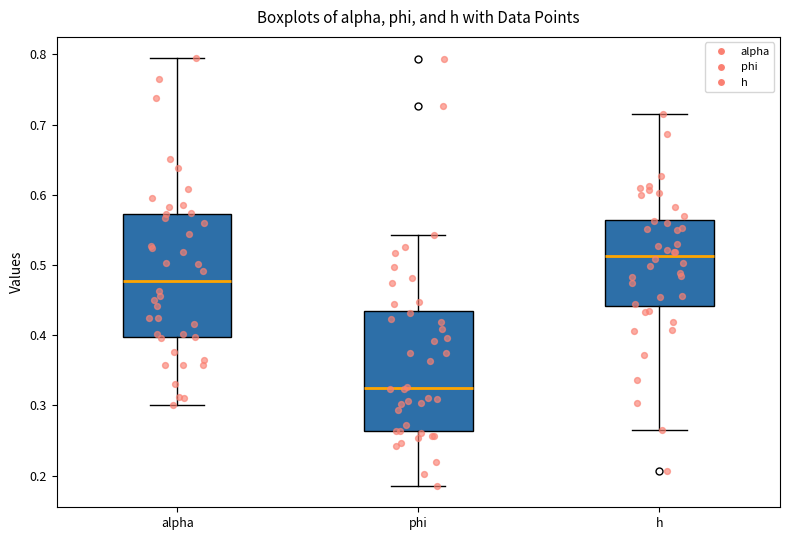

Where does the upper whisker of the box for h end on the y-axis? The values are not printed on the chart, so give them approximately, as read against the axis.

0.72